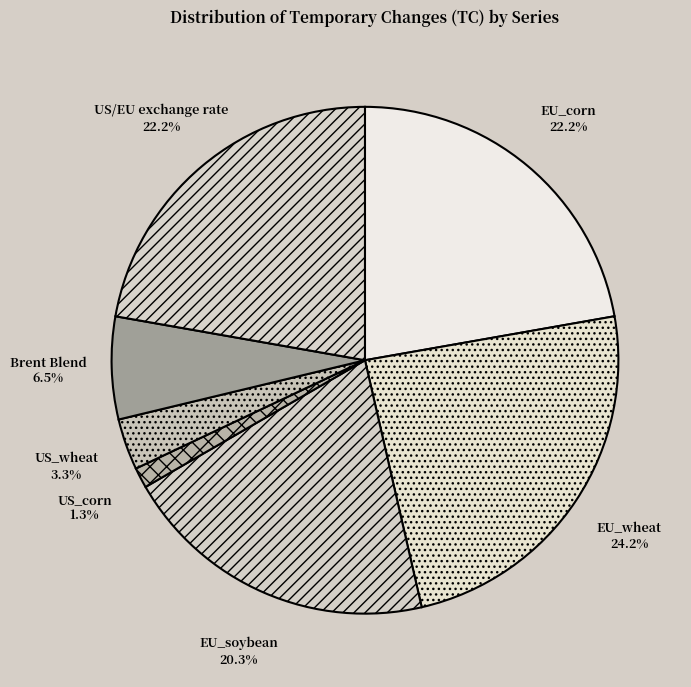

How many segments does this pie chart have?

7